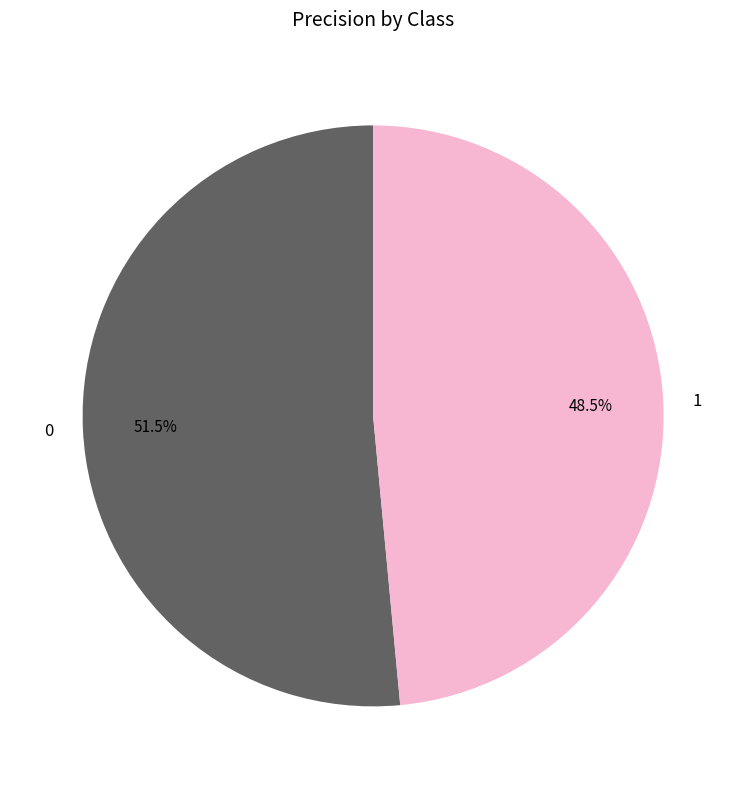

To the nearest percent, what is the average slice percentage?

50%